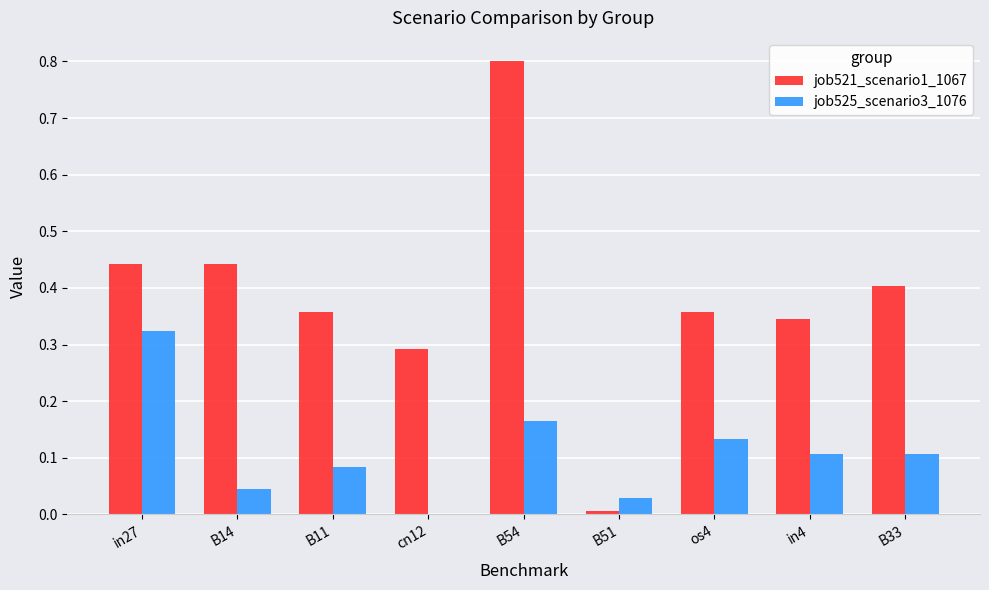

The value of job521_scenario1_1067 at cn12 is 0.3. True or false?

True